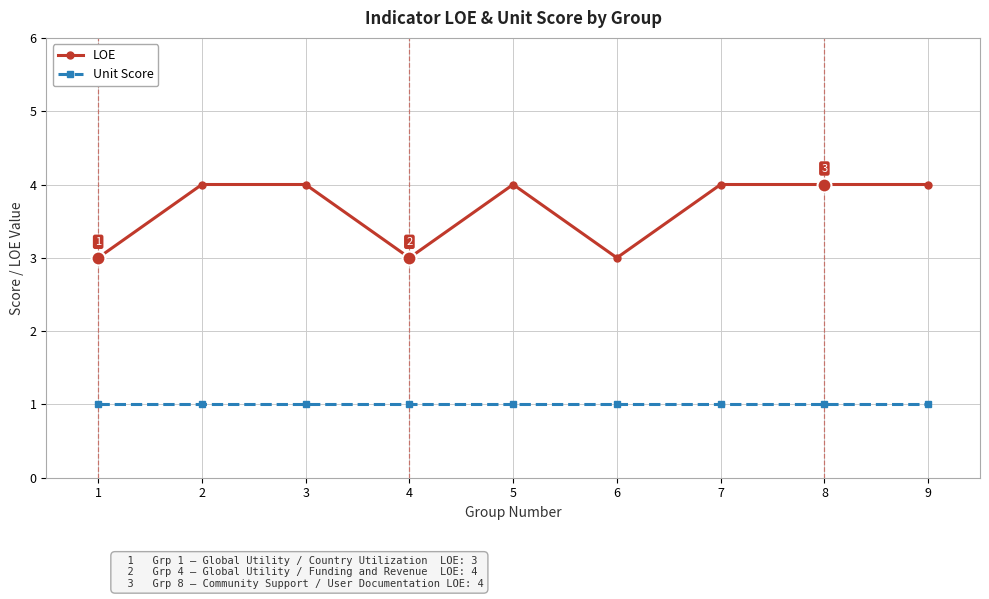

True or false: LOE and Unit Score cross at least once.

False